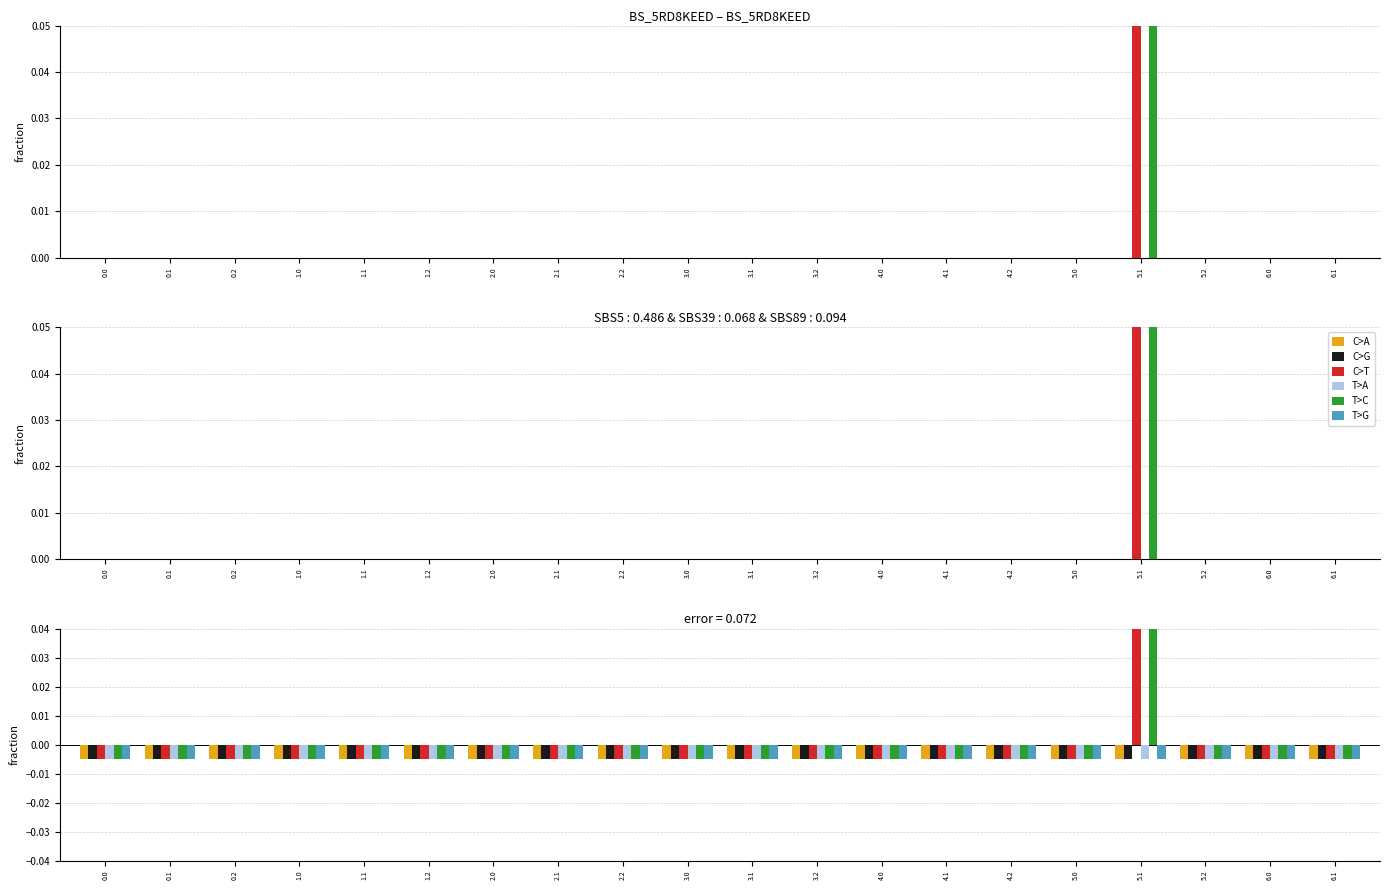

What is the label of the 2nd bar from the left?

0.1